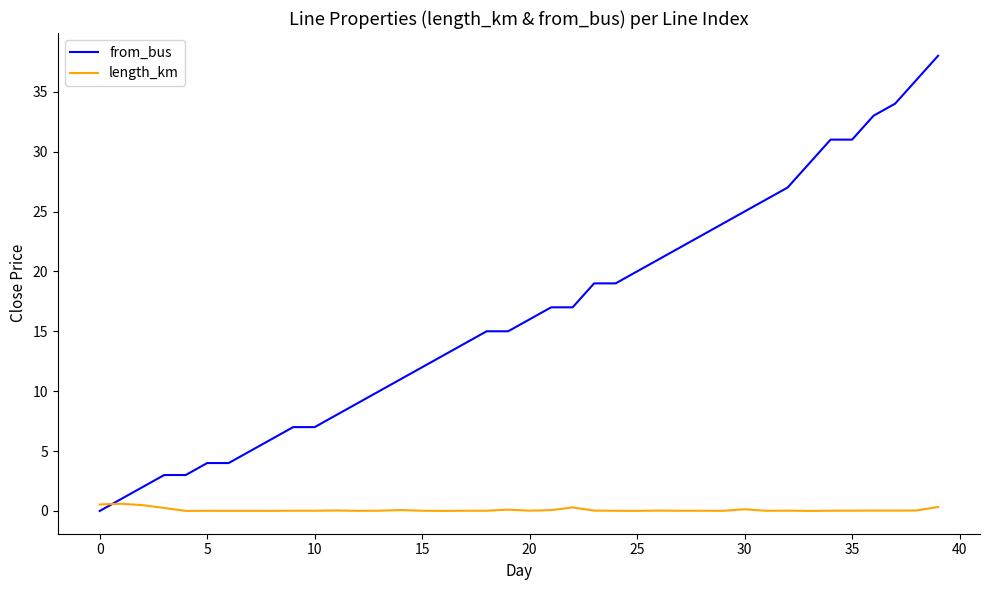

After their last crossing, which series has the higher values: from_bus or length_km?

from_bus